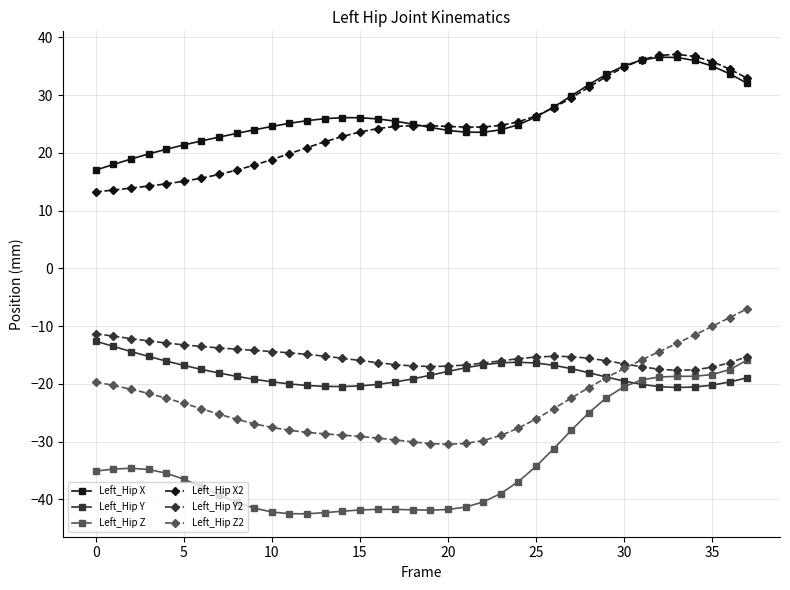

Does the chart display data point markers on the line(s)?

Yes